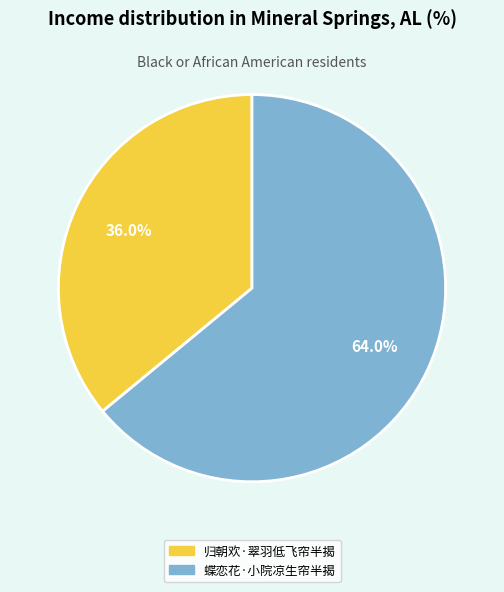

Between 蝶恋花·小院凉生帘半揭 and 归朝欢·翠羽低飞帘半揭, which is larger?

蝶恋花·小院凉生帘半揭